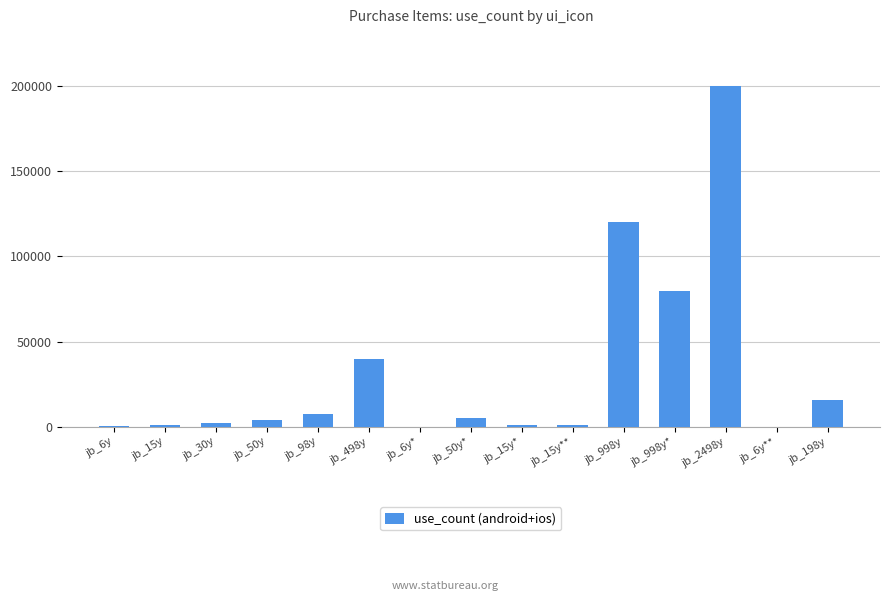

How many data points does each series have?

15